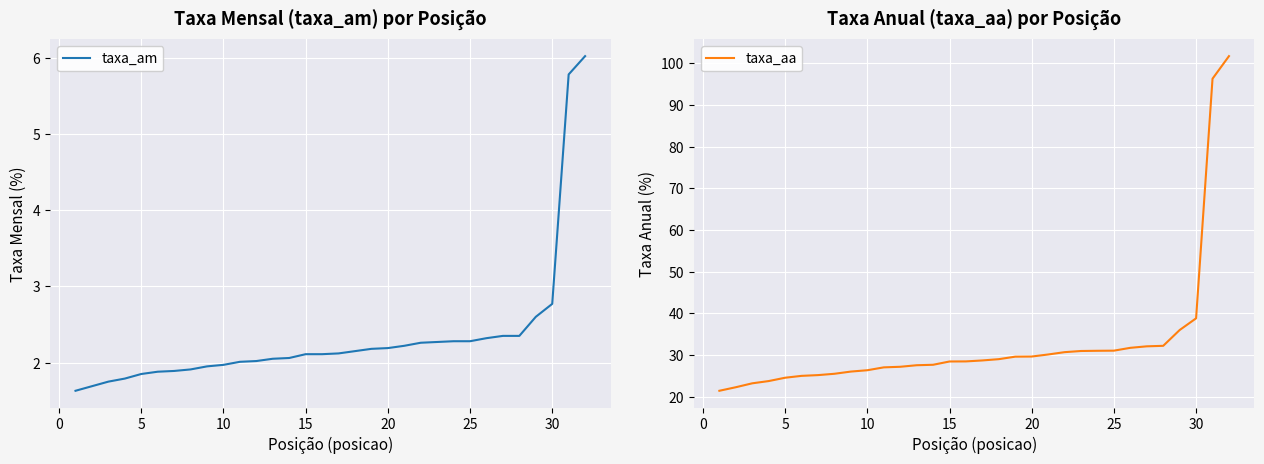

What is the highest value of the taxa_am series?

6.0